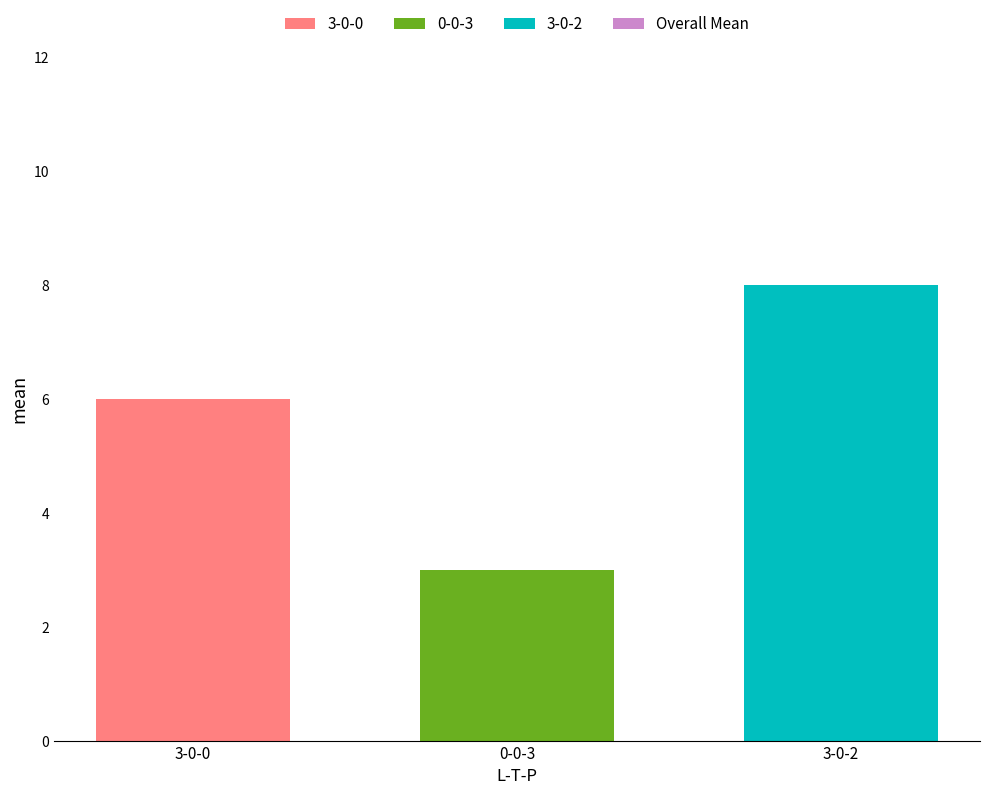

What is the greatest value displayed?

8